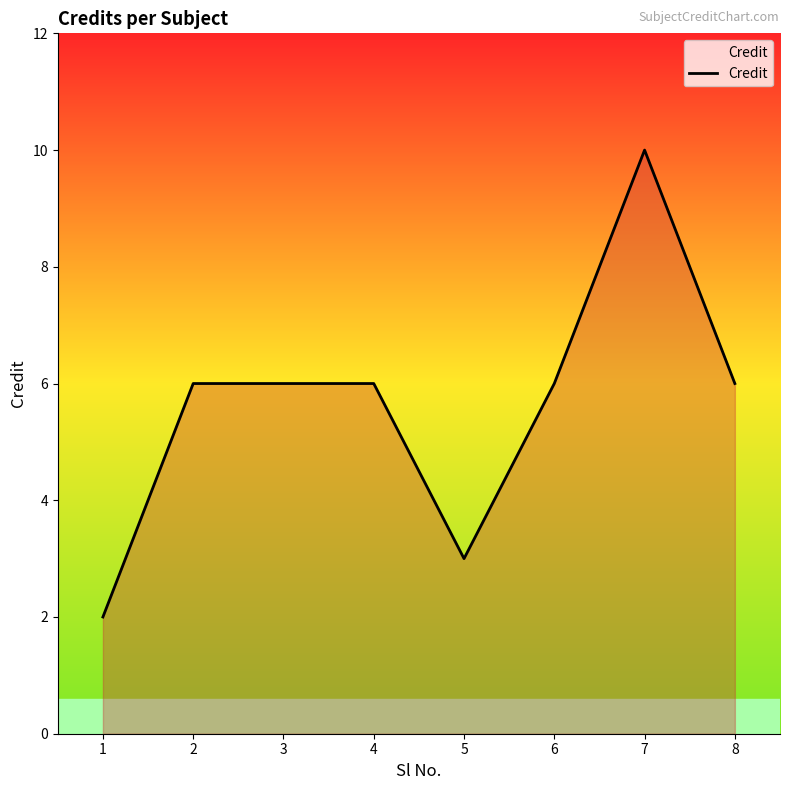

What is the change in value from 3 to 5?

-3